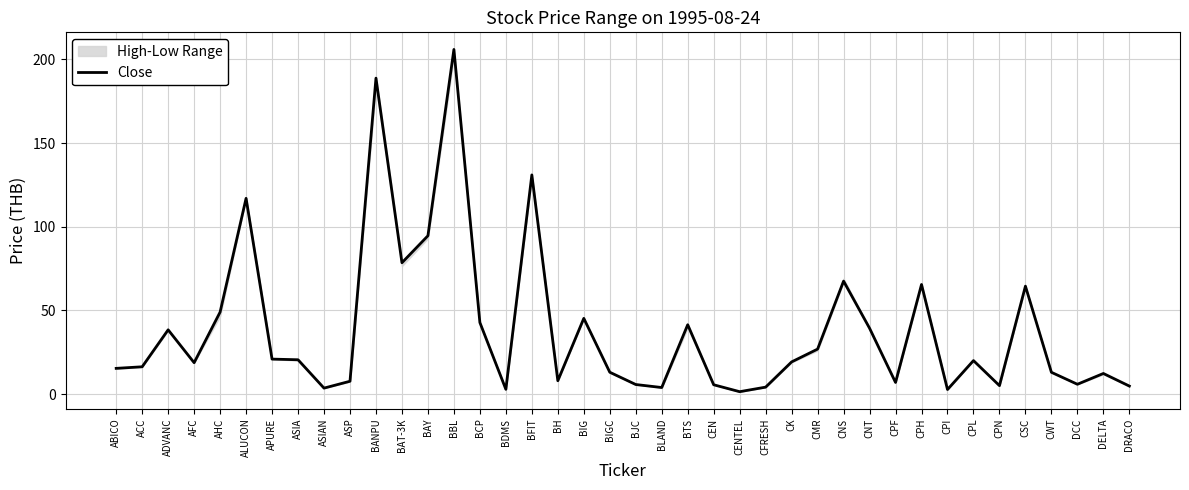

Reading left to right, list all the values displayed in this chart.

ABICO=15.4	ACC=16.3	ADVANC=38.4	AFC=18.8	AHC=49.0	ALUCON=117.0	APURE=20.9	ASIA=20.5	ASIAN=3.5	ASP=7.7	BANPU=188.8	BAT-3K=78.5	BAY=94.6	BBL=206.0	BCP=42.8	BDMS=2.8	BFIT=131.0	BH=8.0	BIG=45.2	BIGC=13.0	BJC=5.7	BLAND=3.9	BTS=41.4	CEN=5.5	CENTEL=1.4	CFRESH=4.1	CK=19.2	CMR=26.9	CNS=67.5	CNT=39.4	CPF=6.9	CPH=65.5	CPI=2.7	CPL=20.0	CPN=5.0	CSC=64.5	CWT=13.0	DCC=5.8	DELTA=12.3	DRACO=4.8